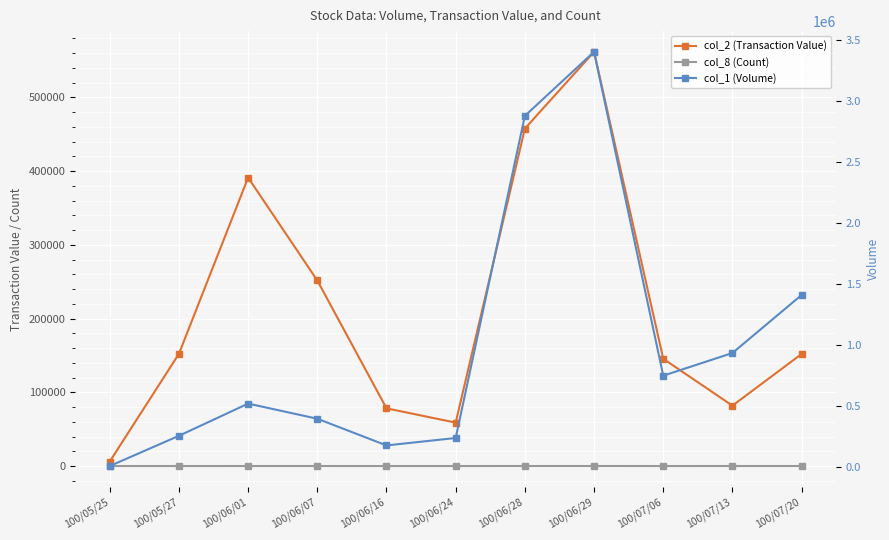

True or false: col_1 (Volume) and col_2 (Transaction Value) intersect in this chart.

False